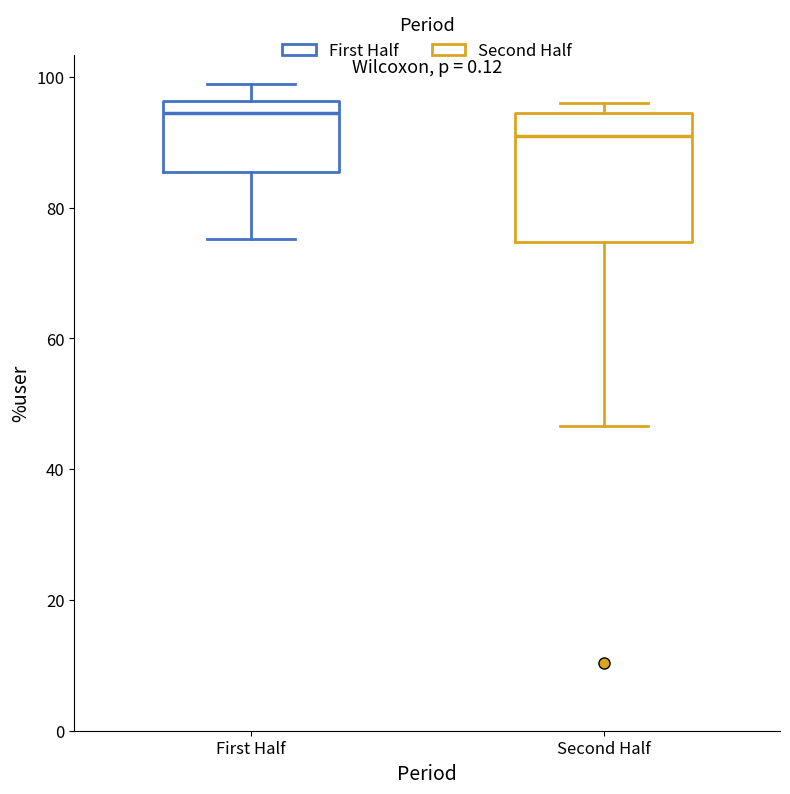

Which box is the tallest, from its lower edge to its upper edge?

Second Half